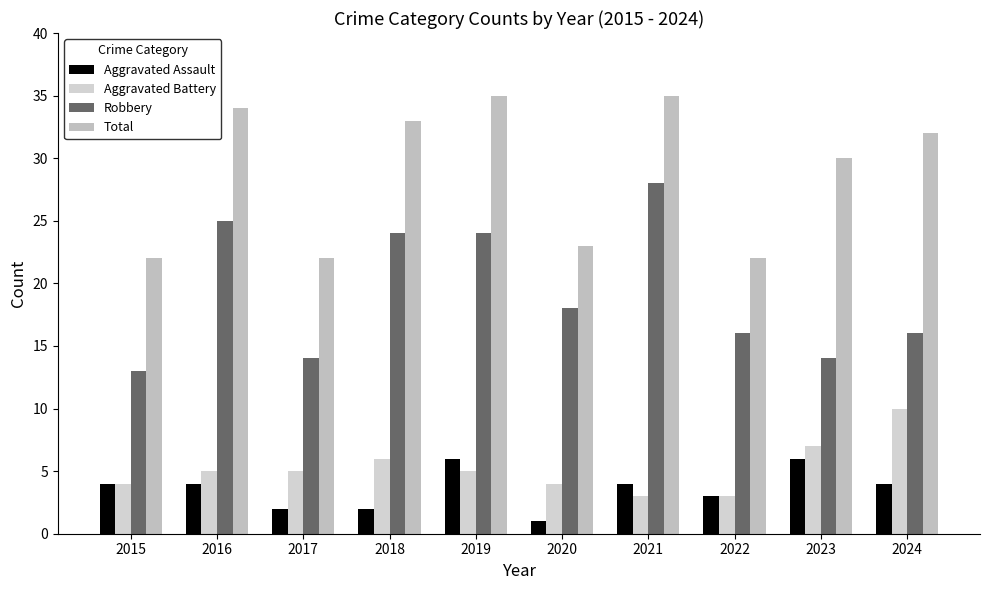

The Aggravated Assault series shows 2 at 2016. True or false?

False